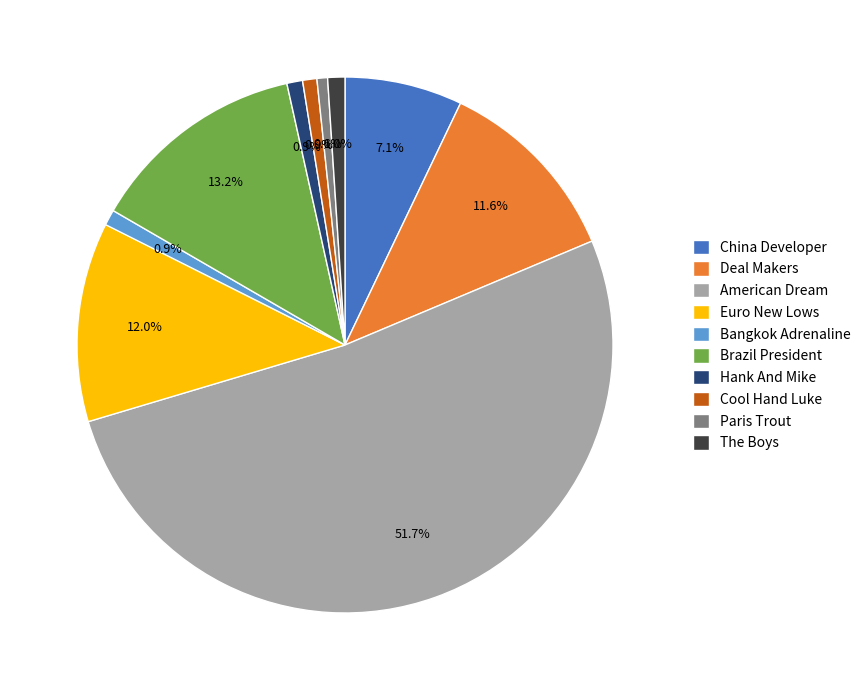

What percentage is NOT represented by The Boys?

99.0%